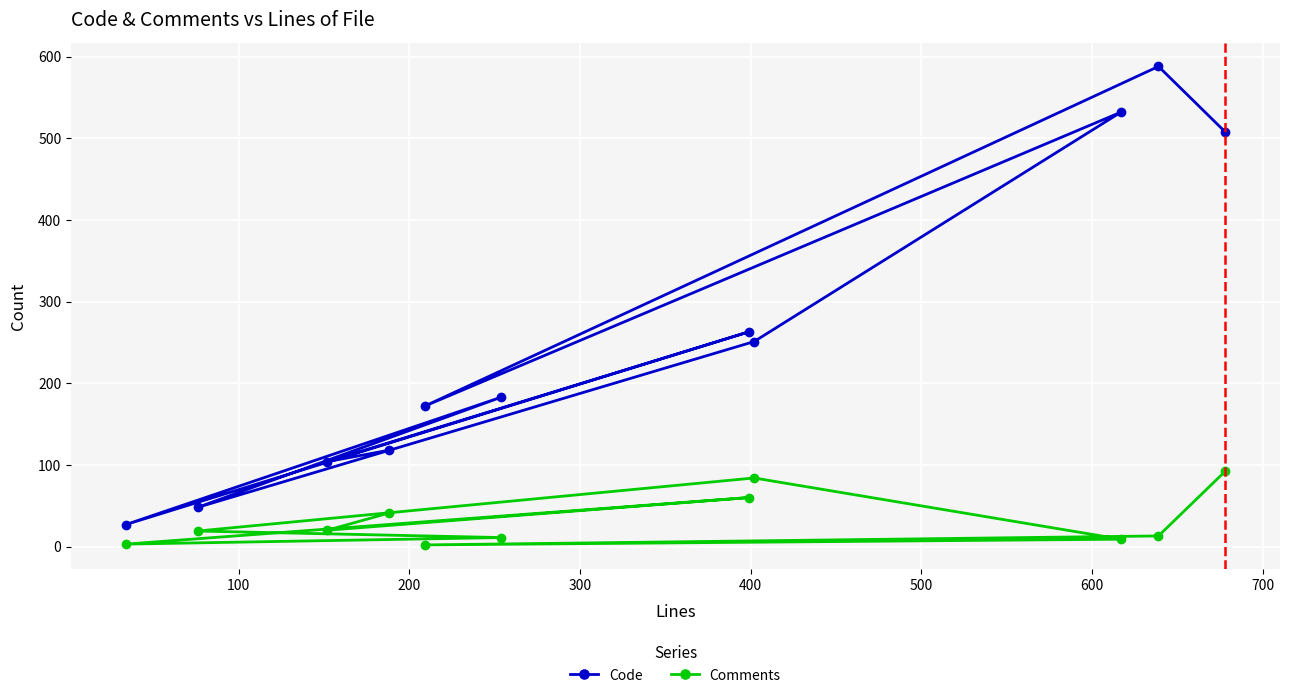

What is the difference between the maximum and second lowest values in the Comments series?

89